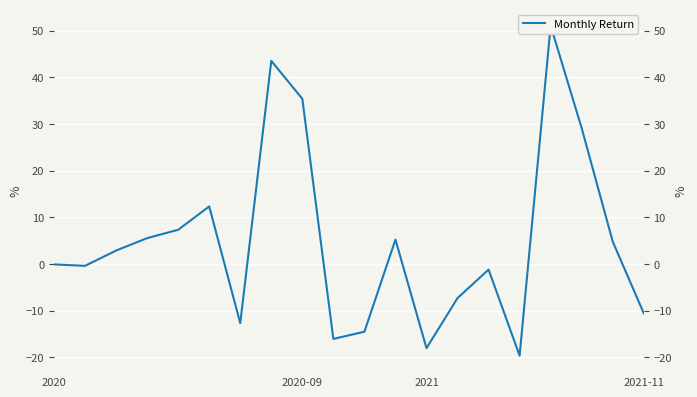

How many values exceed 2?

10